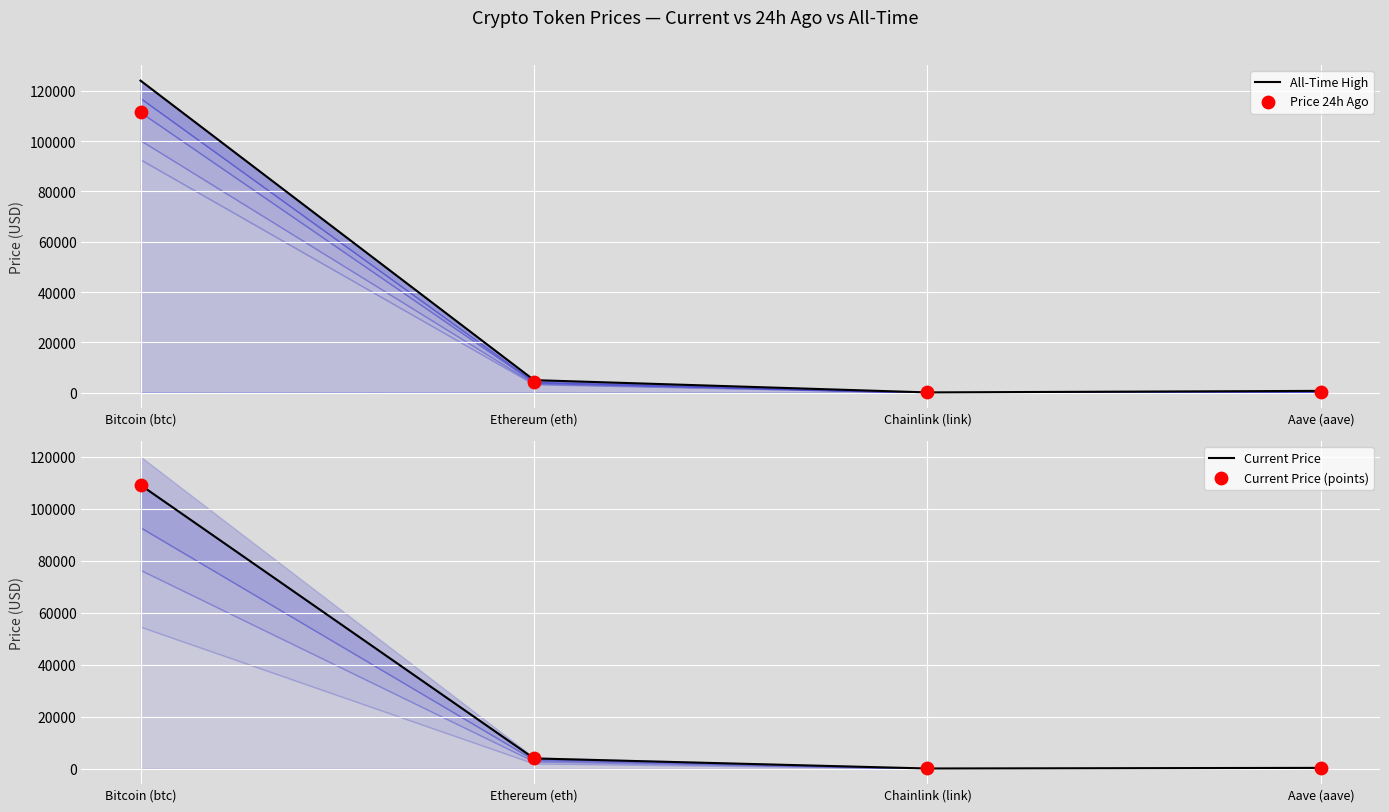

Which series contains the lowest Y value?

Current Price